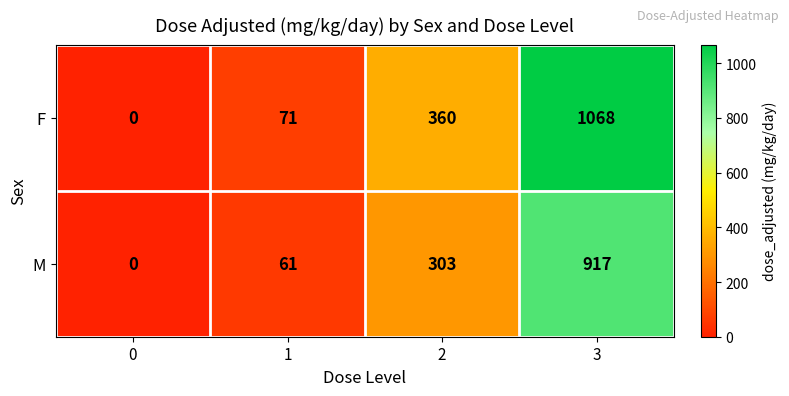

Which series changed the most between 0 and 1?

F